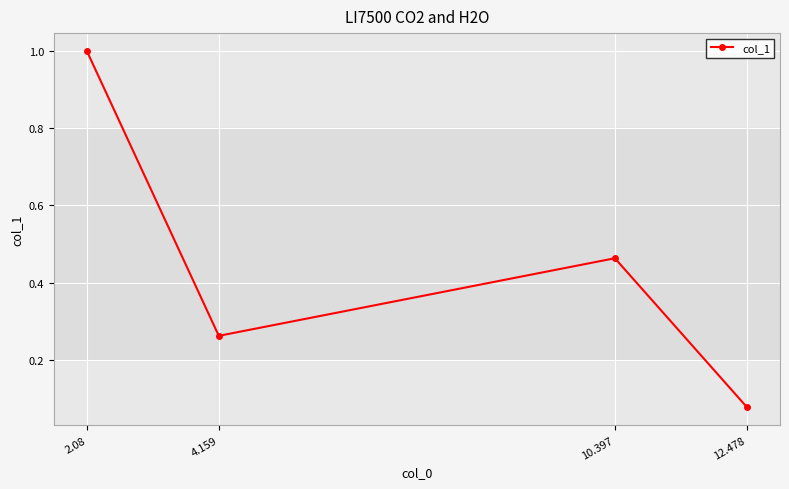

What is the difference between the values at 4.159 and 2.08?

0.7